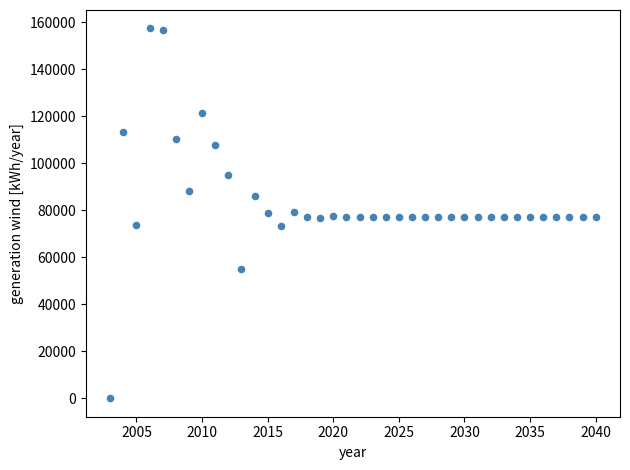

What is the range of X values (max minus min)?

37.0